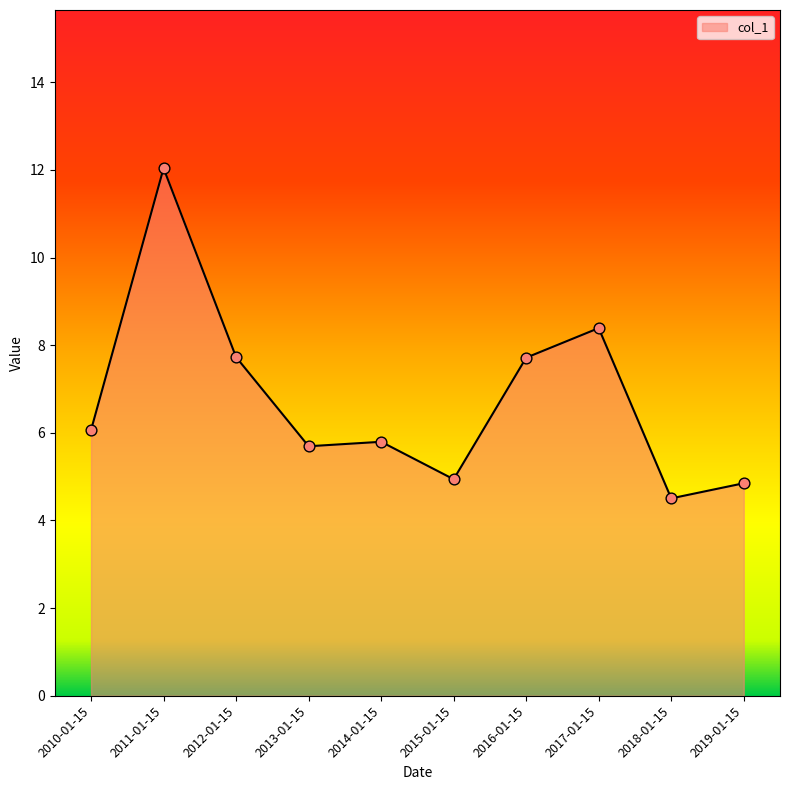

Which has a higher value, 2011-01-15 or 2013-01-15?

2011-01-15